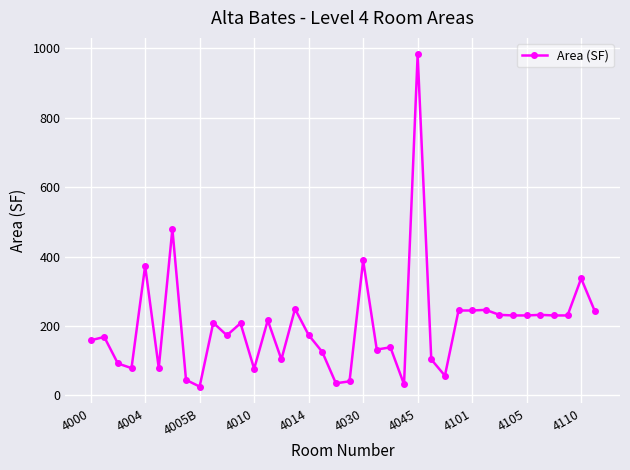

What is the difference between the second highest and second lowest values?

447.4